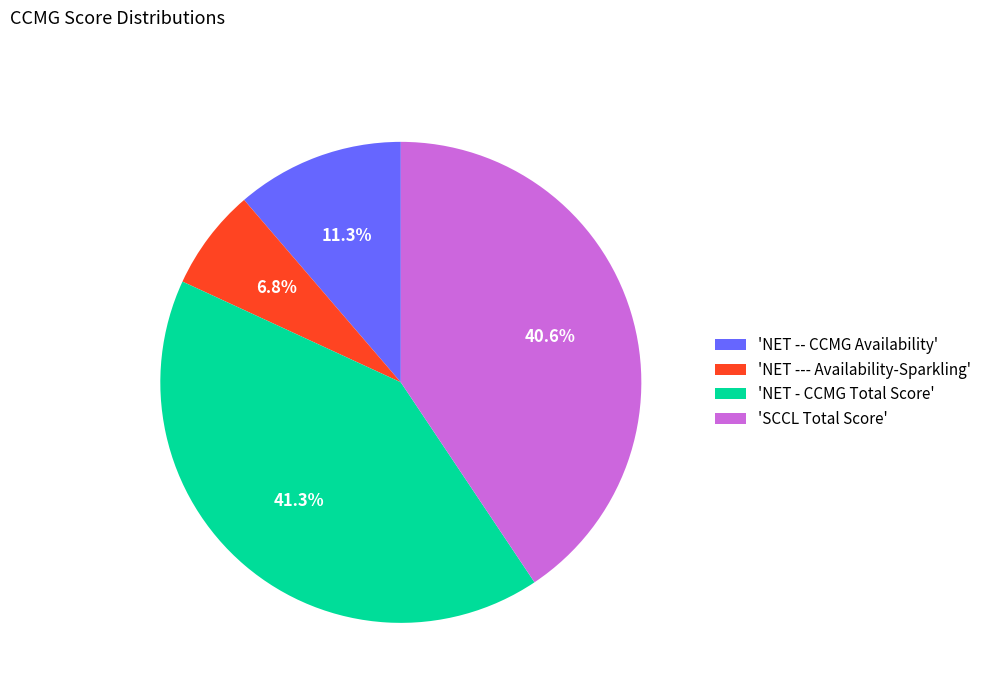

Is there any slice that represents more than half of the pie?

No